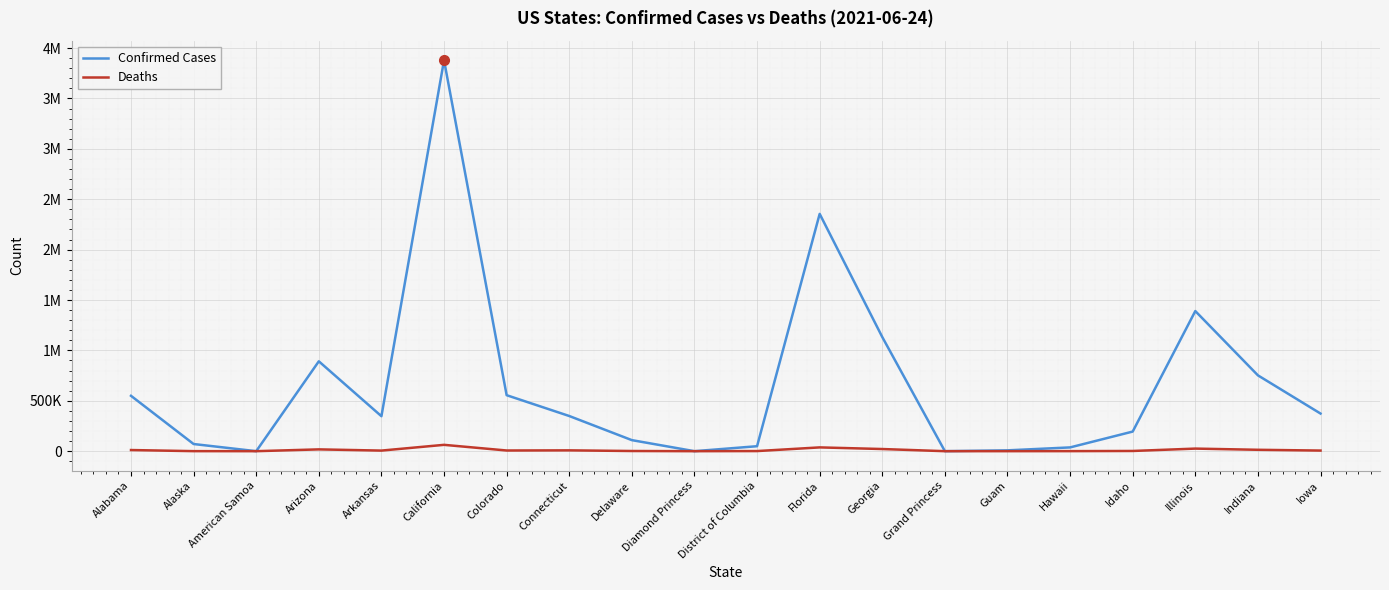

Reading left to right, what are all the values shown in this chart?

Confirmed Cases: Alabama=549394	Alaska=71035	American Samoa=0	Arizona=891649	Arkansas=346952	California=3878809	Colorado=555569	Connecticut=348993	Delaware=109620	Diamond Princess=49	District of Columbia=49297	Florida=2354416	Georgia=1132329	Grand Princess=103	Guam=8316	Hawaii=37484	Idaho=194609	Illinois=1390177	Indiana=752395	Iowa=373371
Deaths: Alabama=11328	Alaska=374	American Samoa=0	Arizona=17875	Arkansas=5890	California=62920	Colorado=6765	Connecticut=8274	Delaware=1693	Diamond Princess=0	District of Columbia=1141	Florida=37555	Georgia=21367	Grand Princess=3	Guam=139	Hawaii=513	Idaho=2143	Illinois=25626	Indiana=13819	Iowa=6124